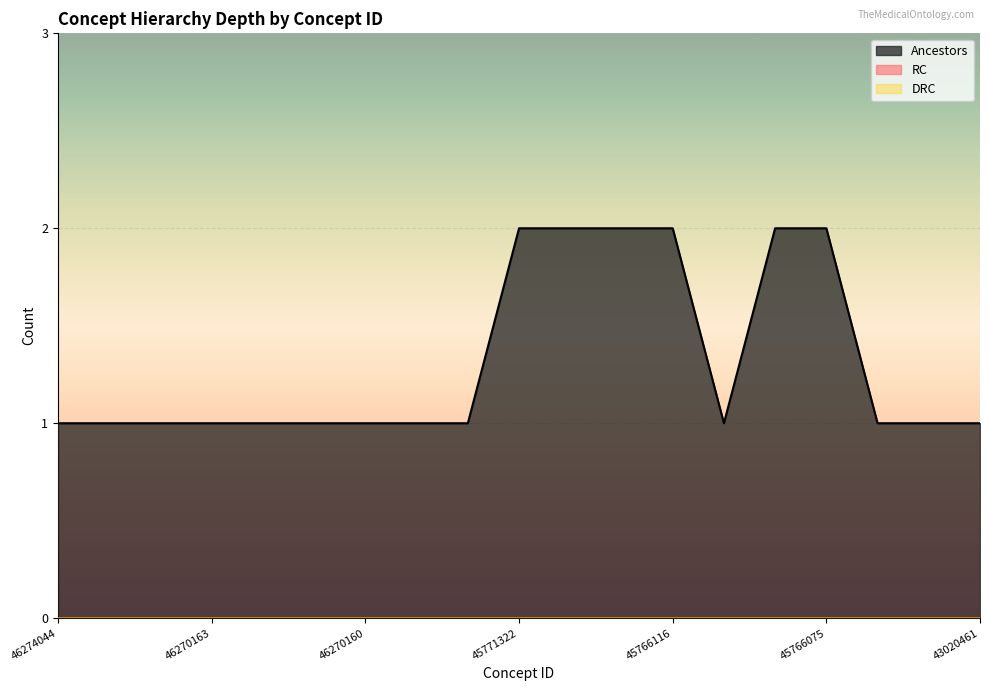

True or false: DRC and Ancestors cross at least once.

False